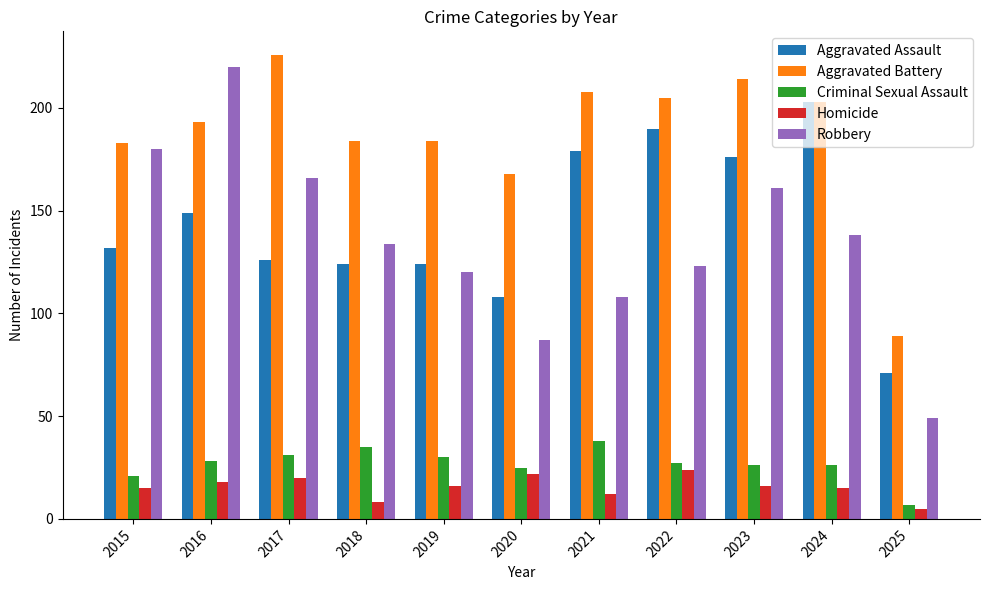

True or false: Aggravated Battery has a value of 205 at 2022.

True